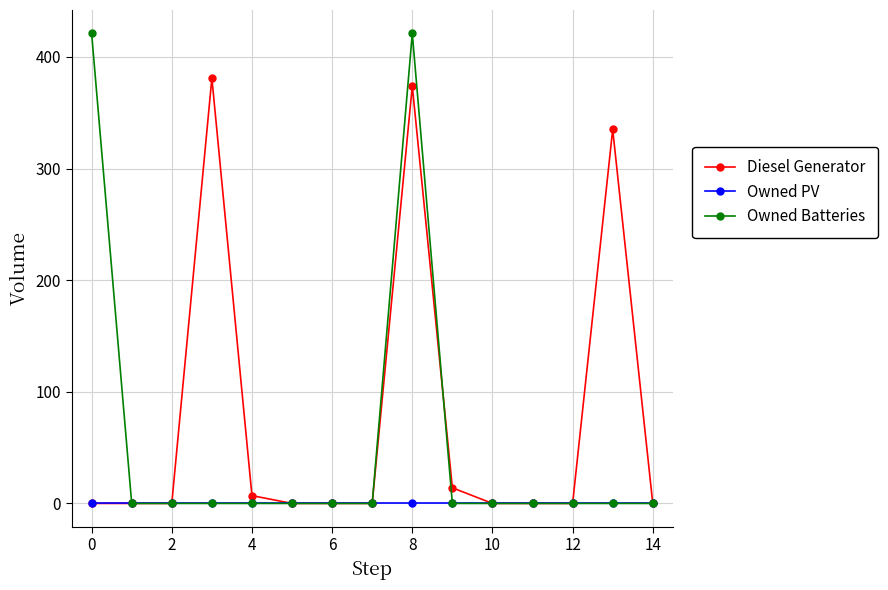

What is the highest value of the Owned Batteries series?

421